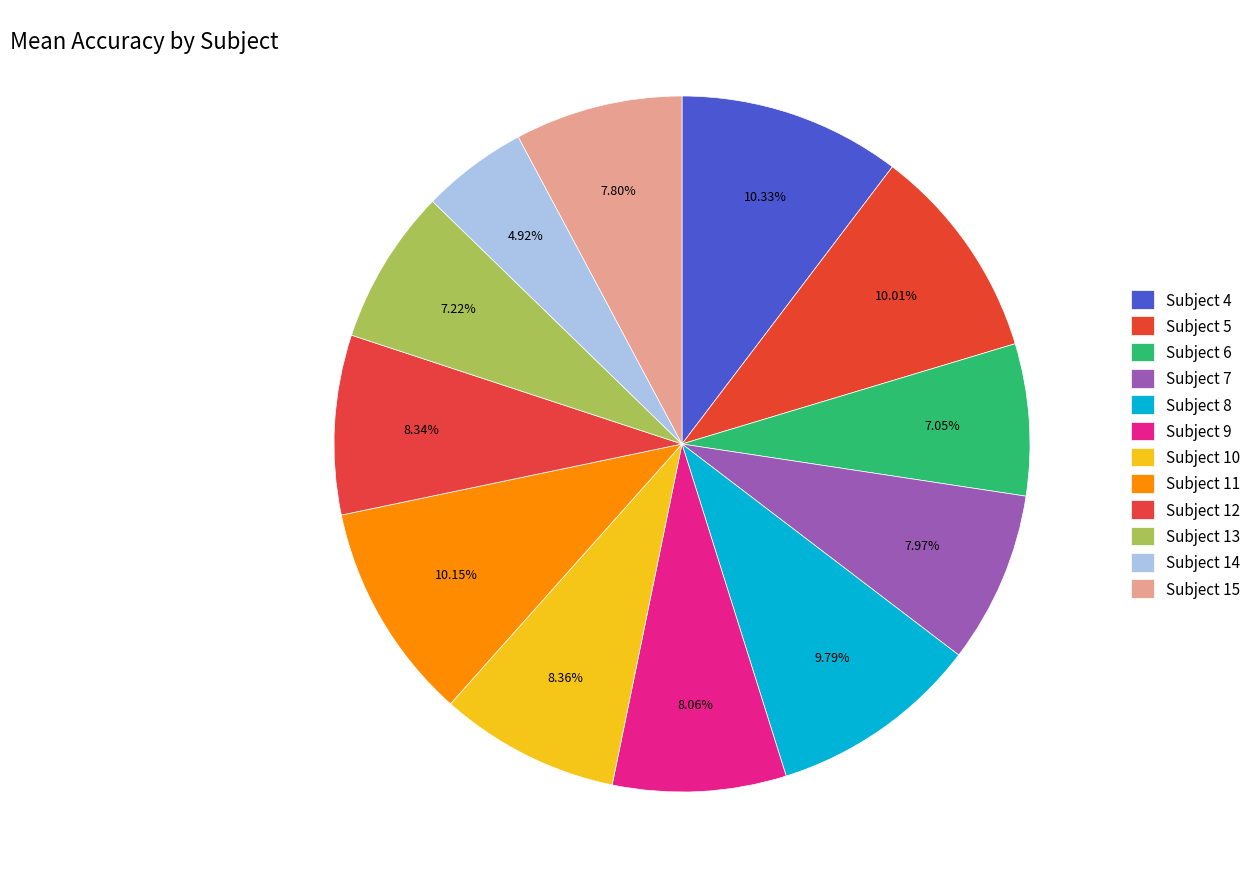

How many slices are in this pie chart?

12